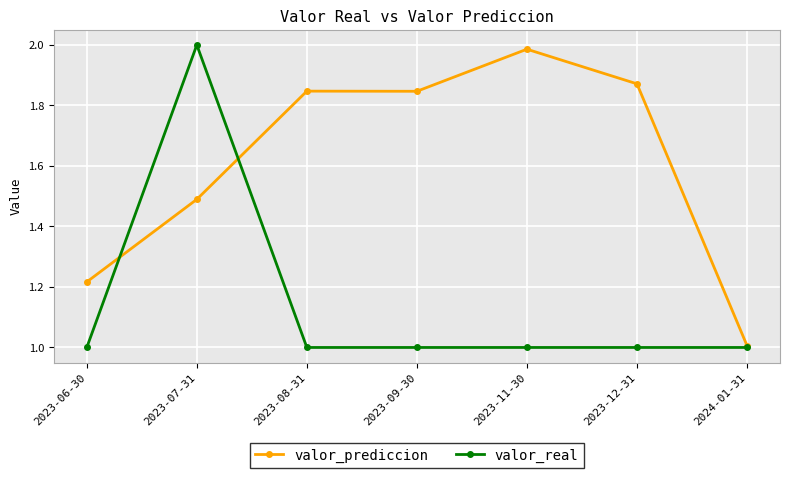

Where is the first local maximum for valor_real?

2023-07-31